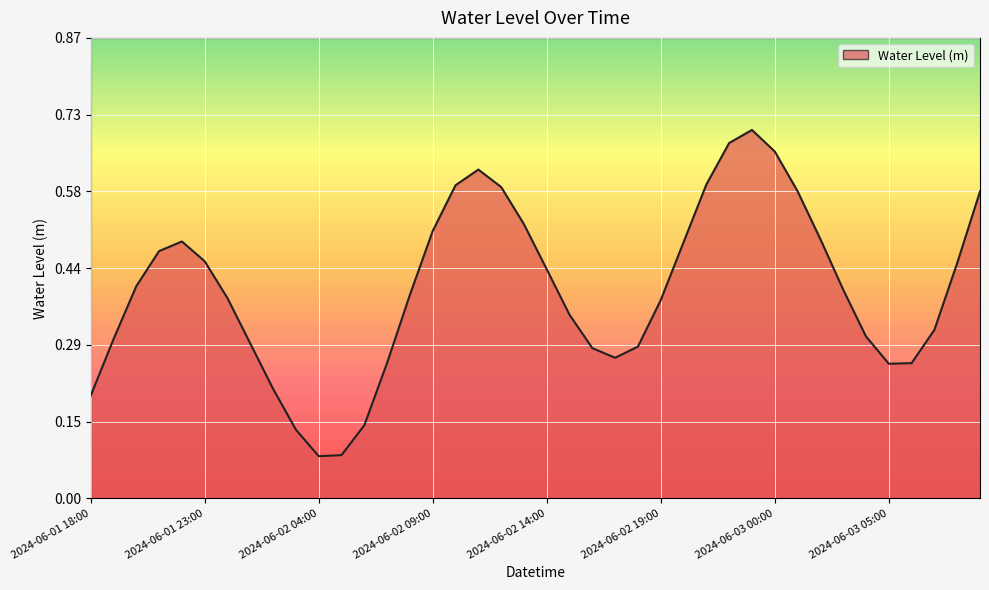

Reading left to right, list all the values displayed in this chart.

2024-06-01 18:00=0.2	2024-06-01 19:00=0.3	2024-06-01 20:00=0.4	2024-06-01 21:00=0.5	2024-06-01 22:00=0.5	2024-06-01 23:00=0.4	2024-06-02 00:00=0.4	2024-06-02 01:00=0.3	2024-06-02 02:00=0.2	2024-06-02 03:00=0.1	2024-06-02 04:00=0.1	2024-06-02 05:00=0.1	2024-06-02 06:00=0.1	2024-06-02 07:00=0.3	2024-06-02 08:00=0.4	2024-06-02 09:00=0.5	2024-06-02 10:00=0.6	2024-06-02 11:00=0.6	2024-06-02 12:00=0.6	2024-06-02 13:00=0.5	2024-06-02 14:00=0.4	2024-06-02 15:00=0.3	2024-06-02 16:00=0.3	2024-06-02 17:00=0.3	2024-06-02 18:00=0.3	2024-06-02 19:00=0.4	2024-06-02 20:00=0.5	2024-06-02 21:00=0.6	2024-06-02 22:00=0.7	2024-06-02 23:00=0.7	2024-06-03 00:00=0.7	2024-06-03 01:00=0.6	2024-06-03 02:00=0.5	2024-06-03 03:00=0.4	2024-06-03 04:00=0.3	2024-06-03 05:00=0.3	2024-06-03 06:00=0.3	2024-06-03 07:00=0.3	2024-06-03 08:00=0.4	2024-06-03 09:00=0.6